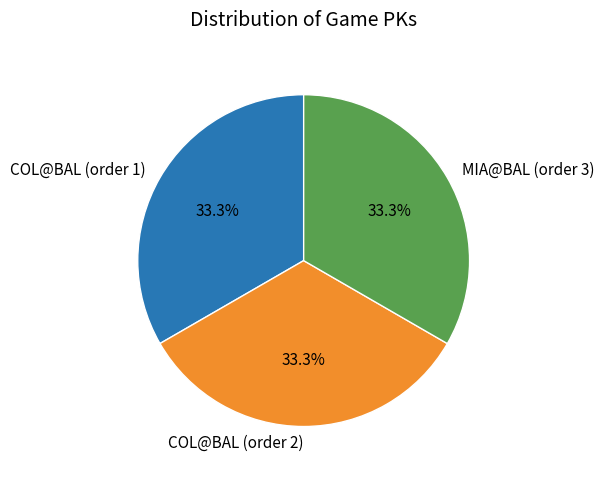

Does any single category account for the majority?

No